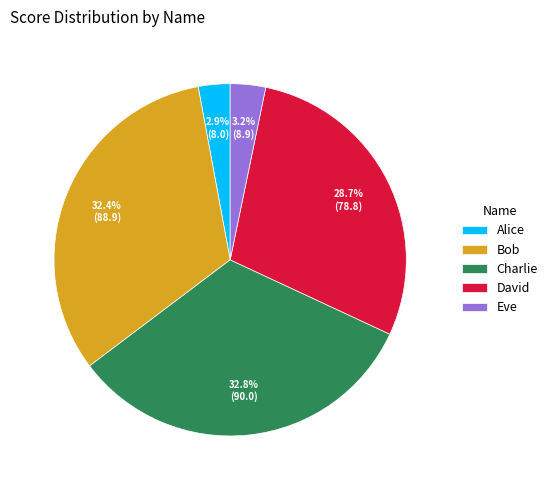

True or false: Eve accounts for 3% of the total.

True